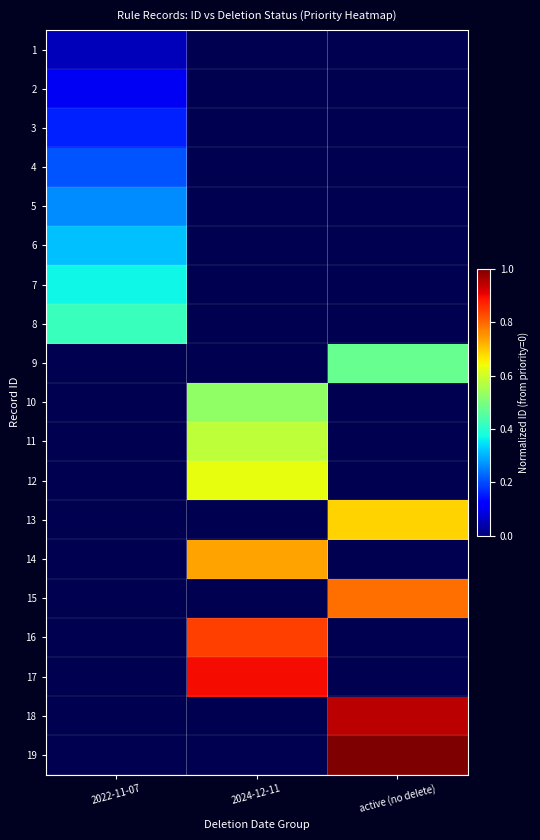

At how many categories does at least one series exceed 0?

3